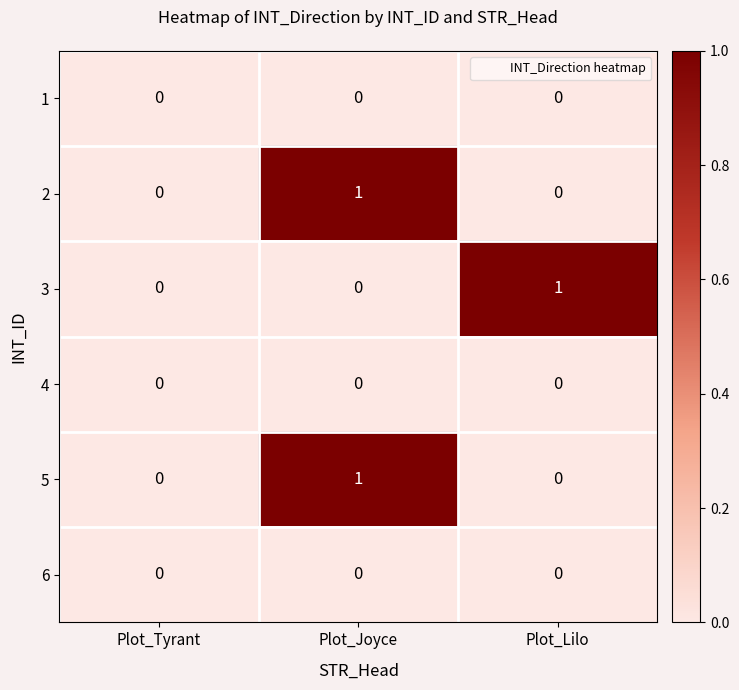

The 5 series shows 0 at Plot_Tyrant. True or false?

True